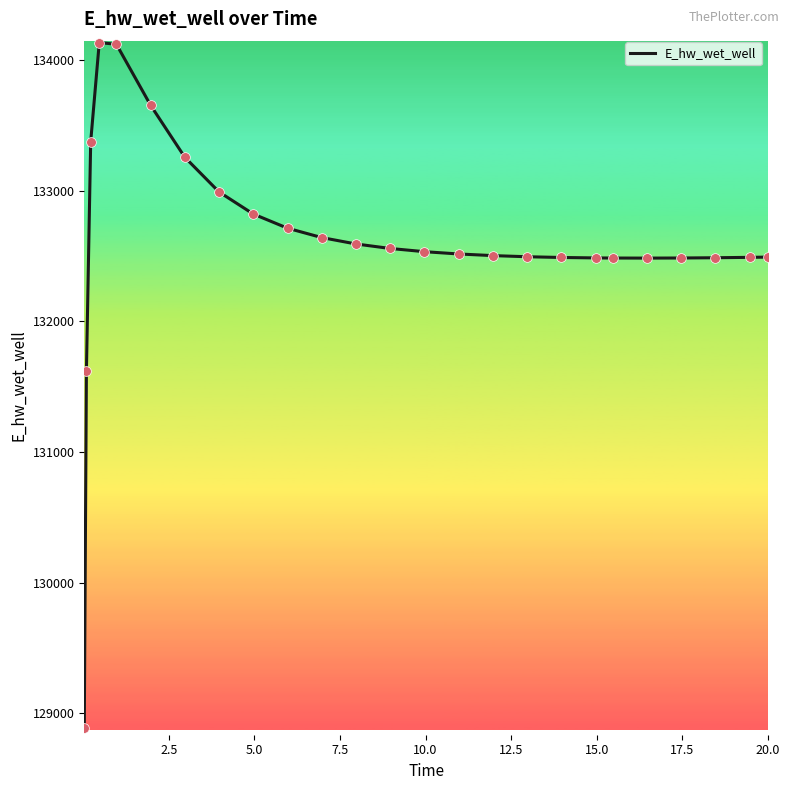

What is the maximum value shown in the chart?

134134.6